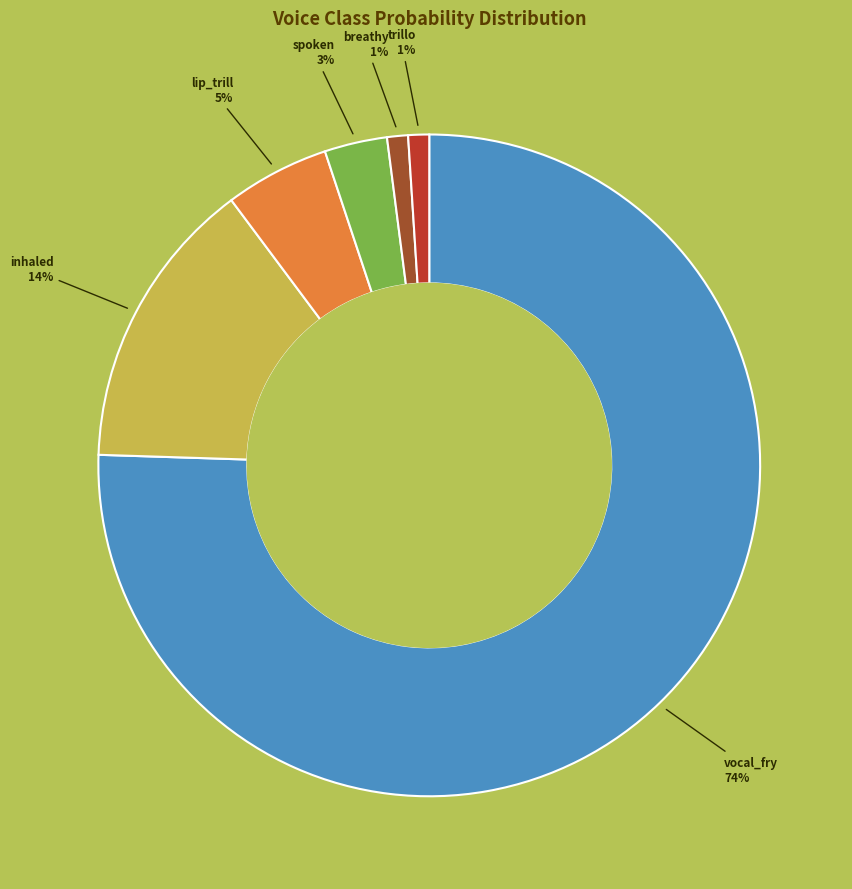

To the nearest percent, what percentage of the pie is trillo?

1%